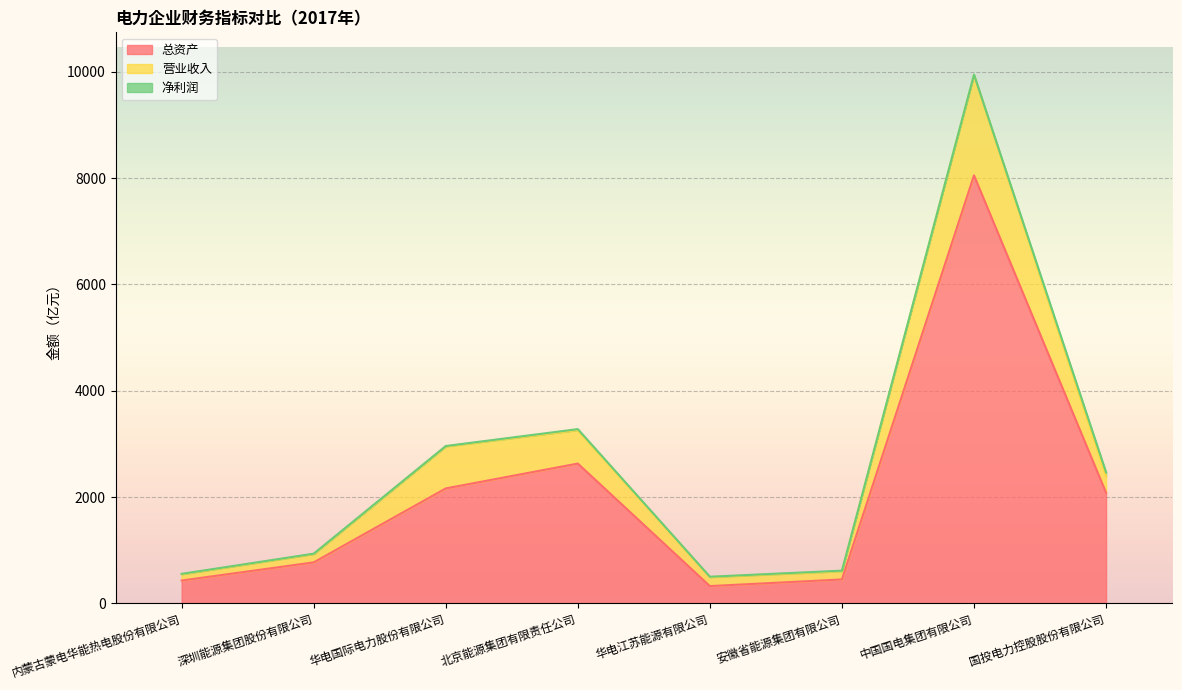

At which category is the sum across all series the highest?

中国国电集团有限公司